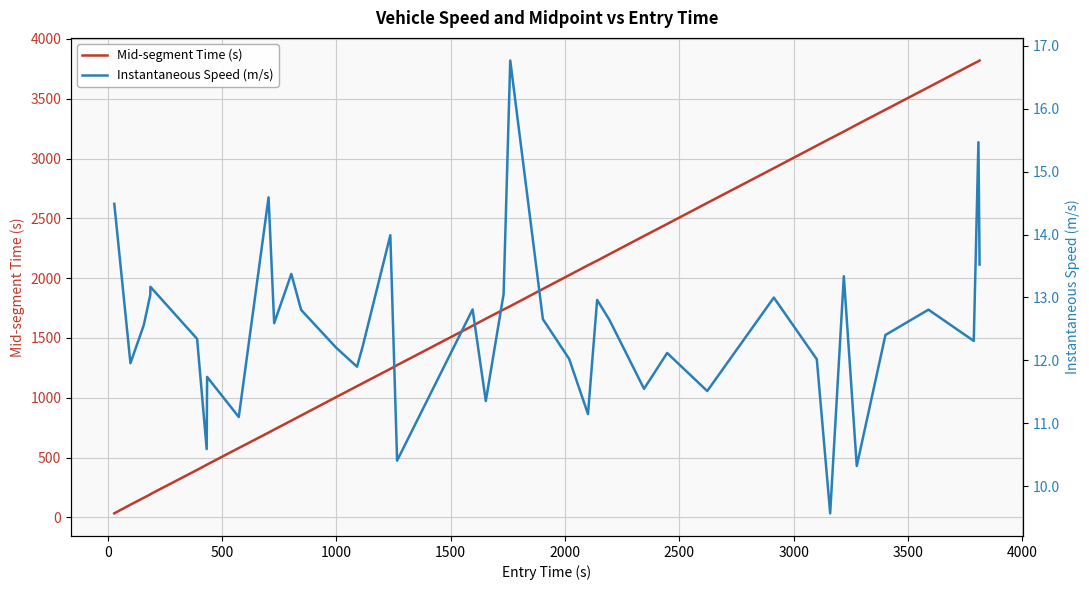

Is the value of Mid-segment Time (s) at 13 greater than the value of Instantaneous Speed (m/s) at 36?

Yes